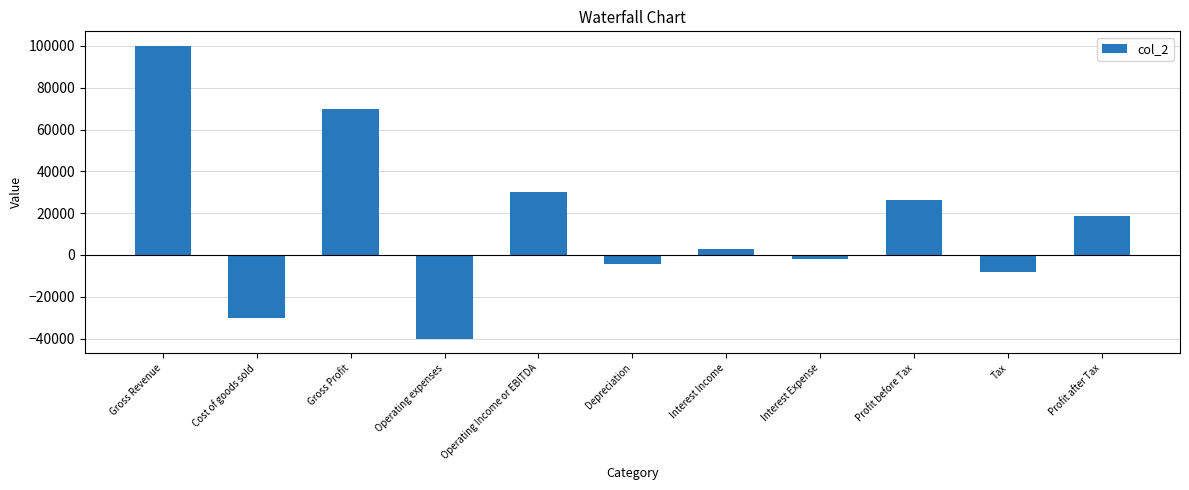

Are the bars horizontal?

No